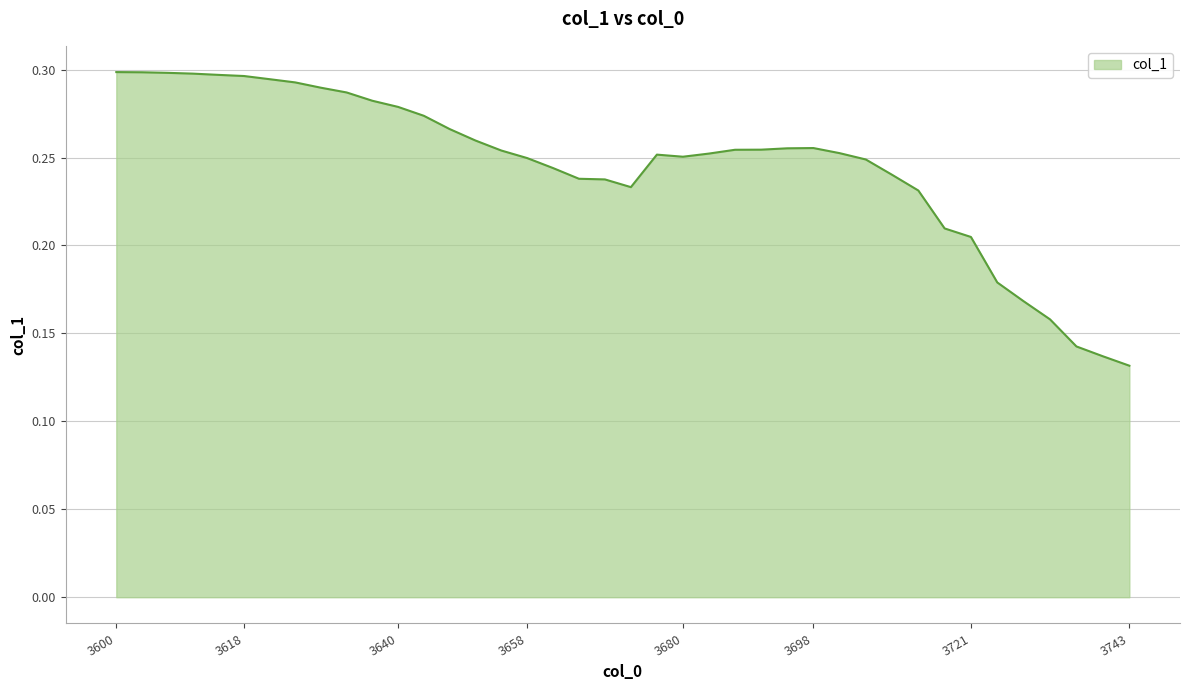

How many lines are shown in the chart?

1